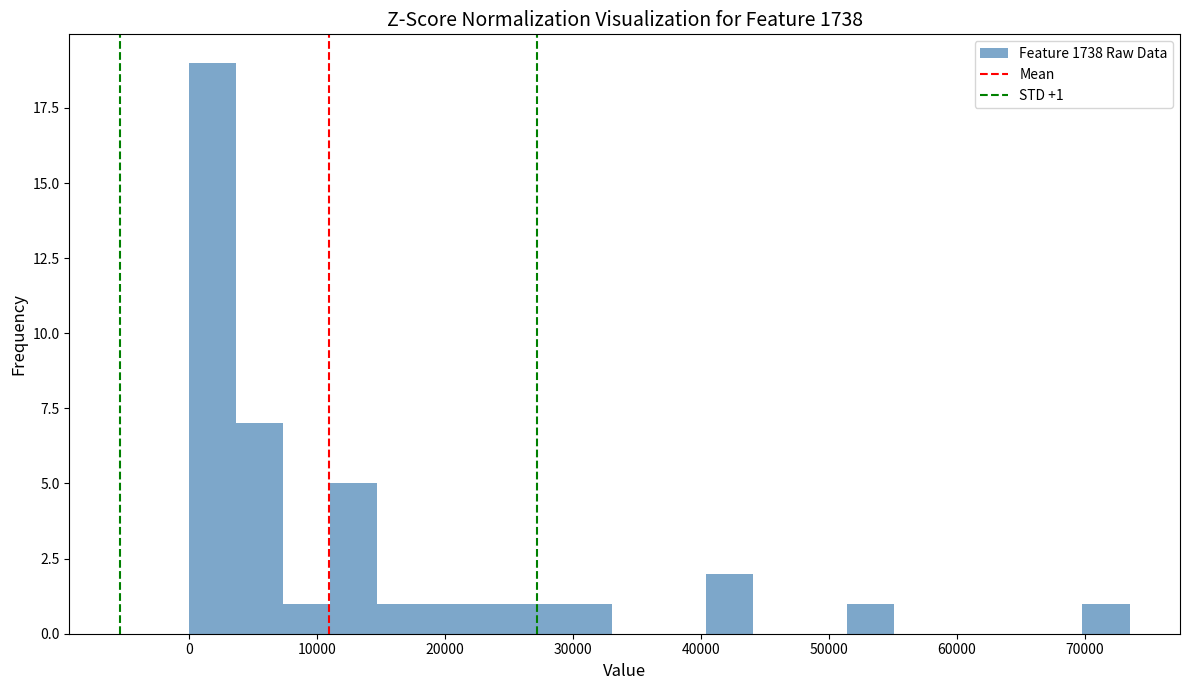

Around what value on the x-axis is the tallest bar? Give the approximate position of its centre, as read against the axis.

2000